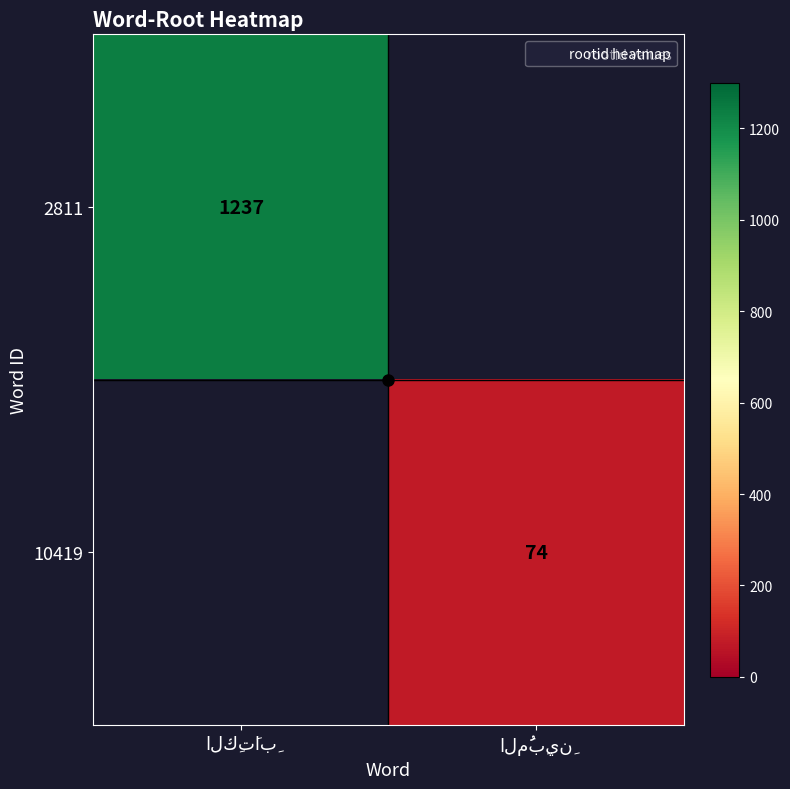

Where is 2811 nearest to the value 1237?

الكِتَابِ